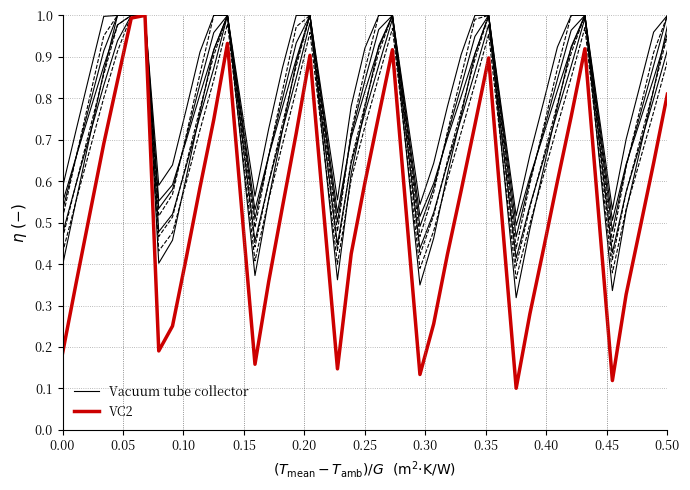

True or false: VC2 has more than 1 interior local peaks.

True